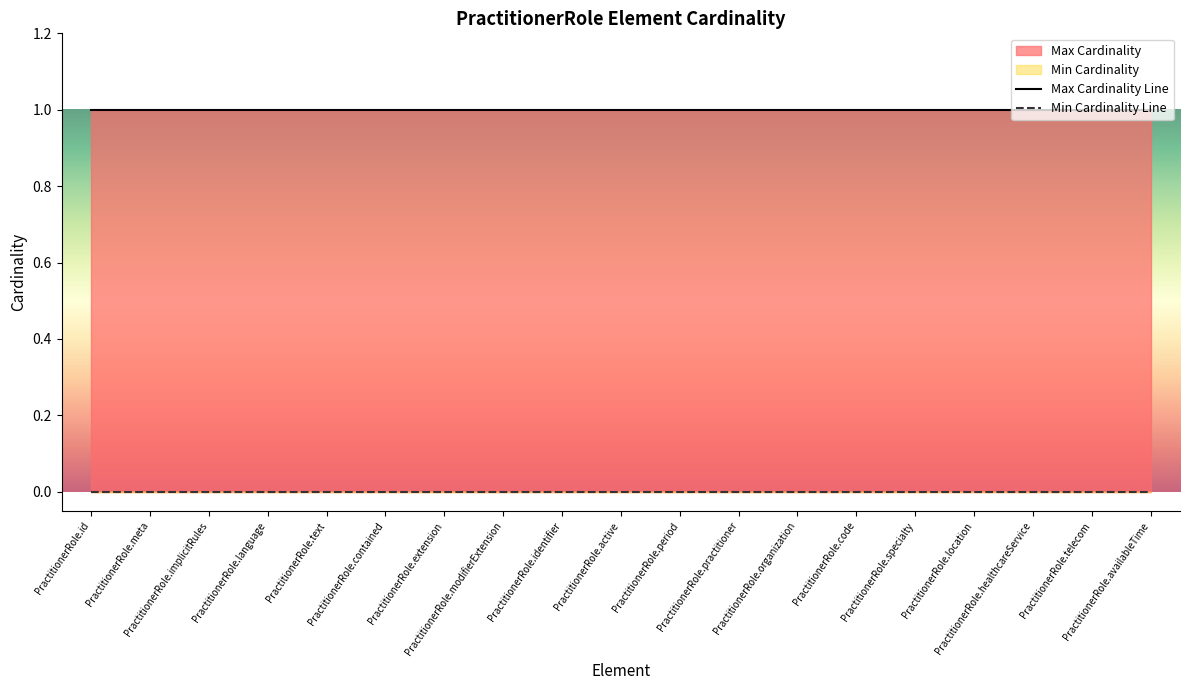

Which series has the largest range (max minus min)?

Min Cardinality